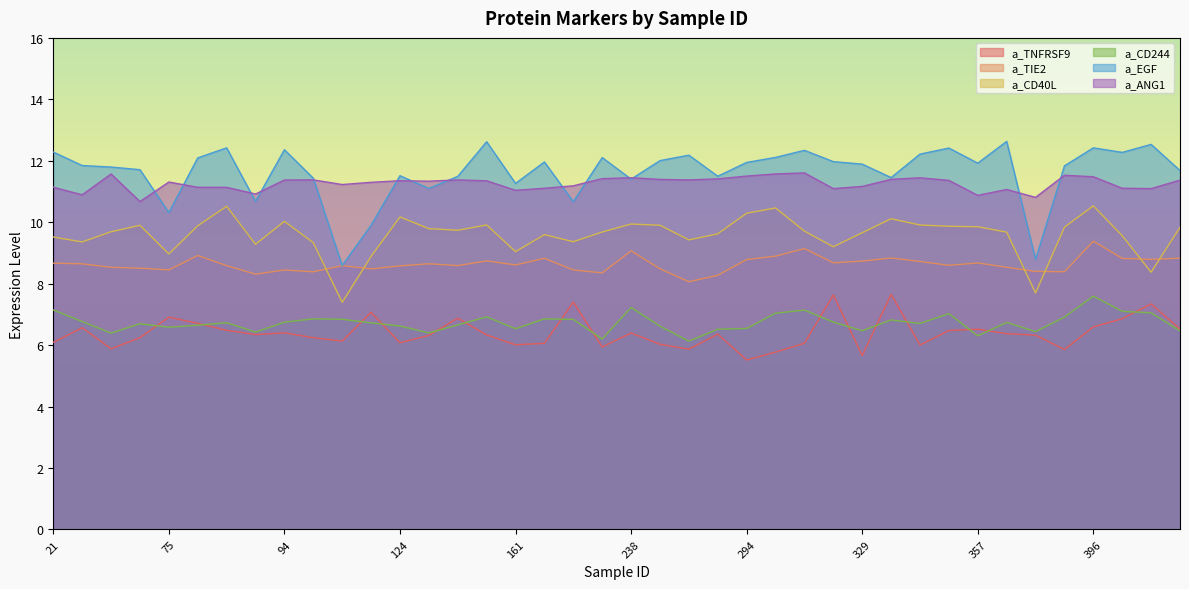

Is it true that a_TIE2 equals 9.4 at 396?

True